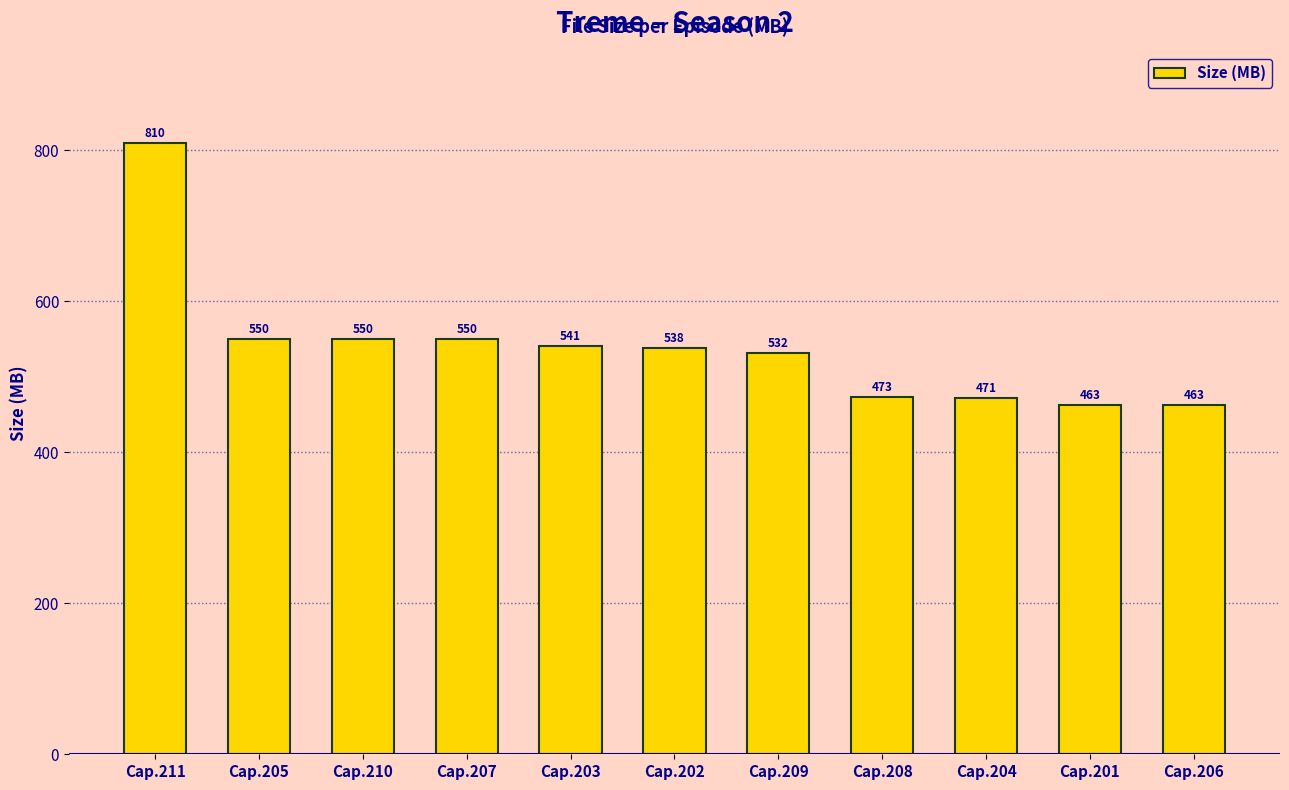

Does the chart contain any negative values?

No